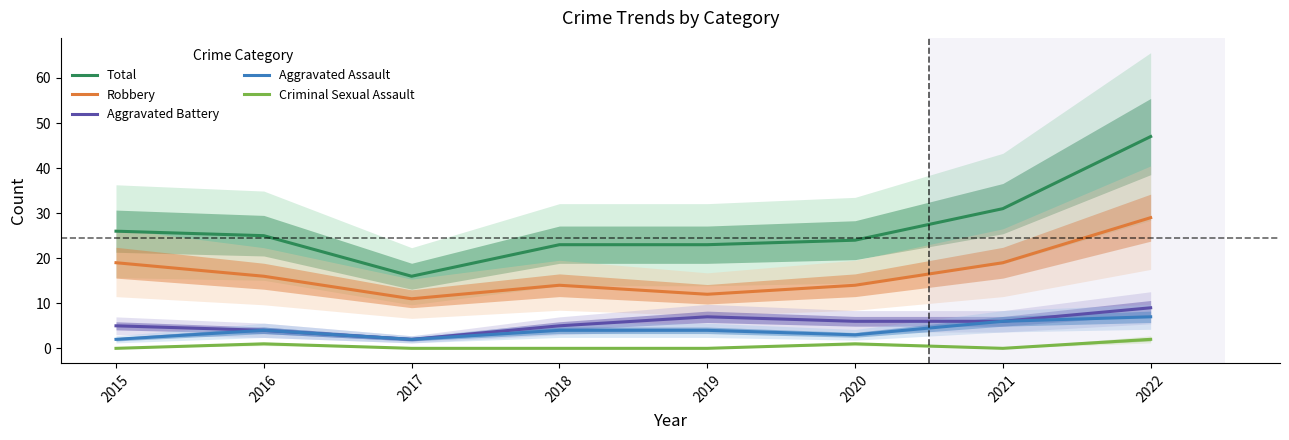

True or false: Aggravated Battery and Aggravated Assault intersect in this chart.

False